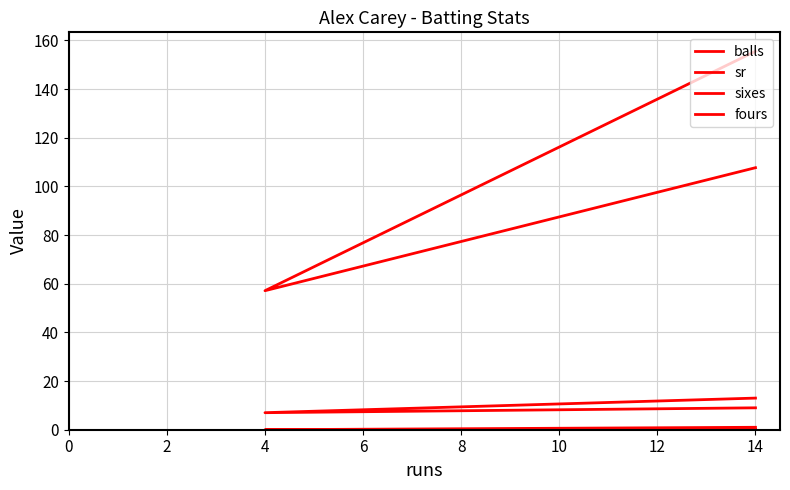

The value of sr at 4 is 86.7. True or false?

False